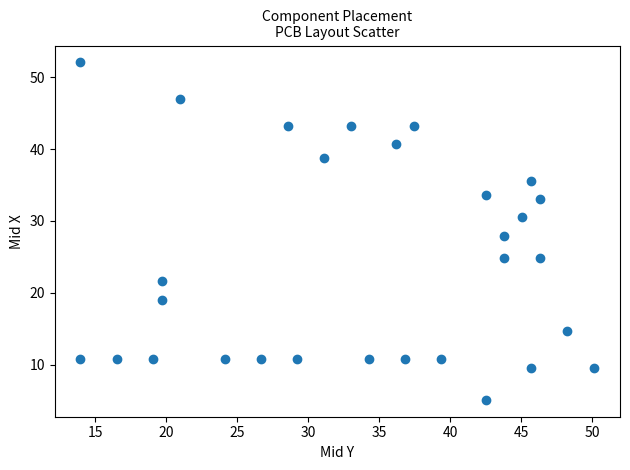

What is the range of X values (max minus min)?

36.2